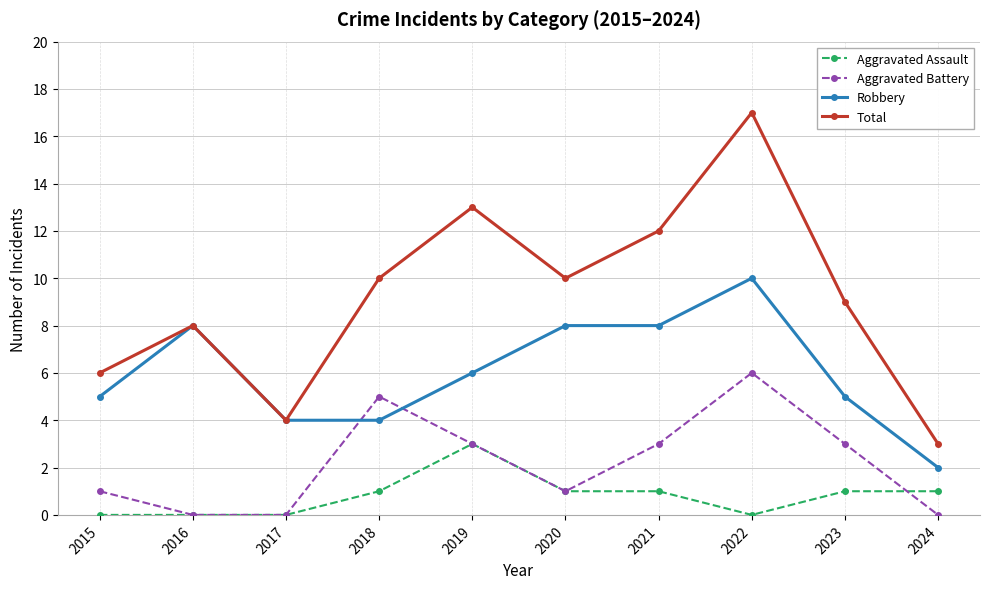

Reading right to left, extract all data points from this chart.

Aggravated Assault: 1	1	0	1	1	3	1	0	0	0
Aggravated Battery: 0	3	6	3	1	3	5	0	0	1
Robbery: 2	5	10	8	8	6	4	4	8	5
Total: 3	9	17	12	10	13	10	4	8	6